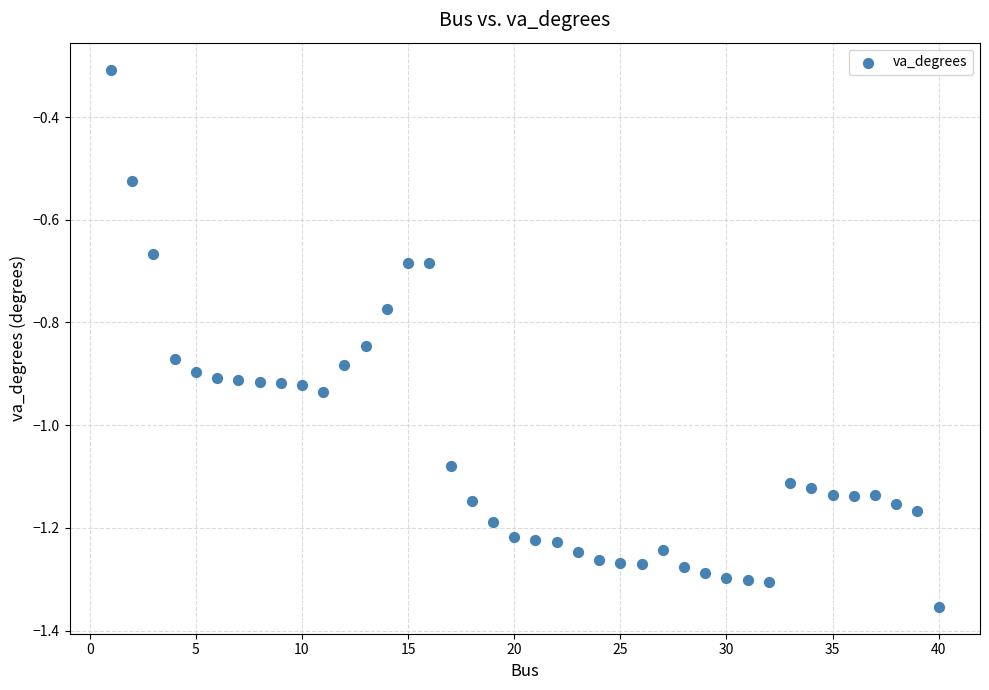

What is the range of X values (max minus min)?

39.0